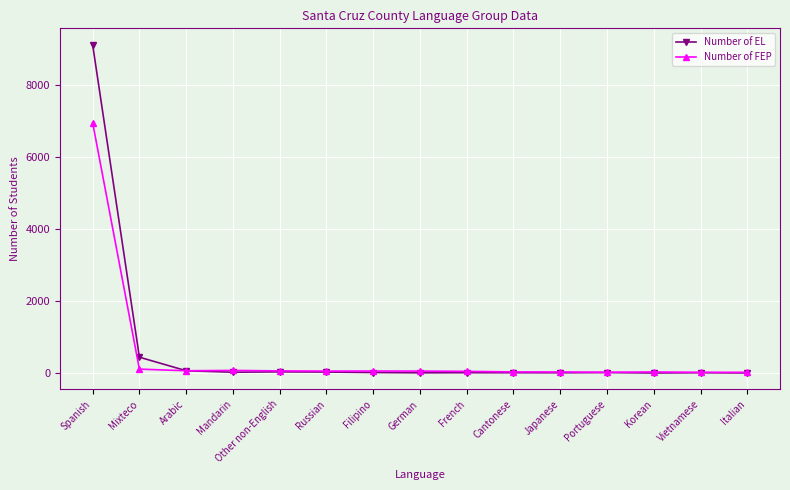

True or false: Number of FEP has more than 0 interior local peaks.

True